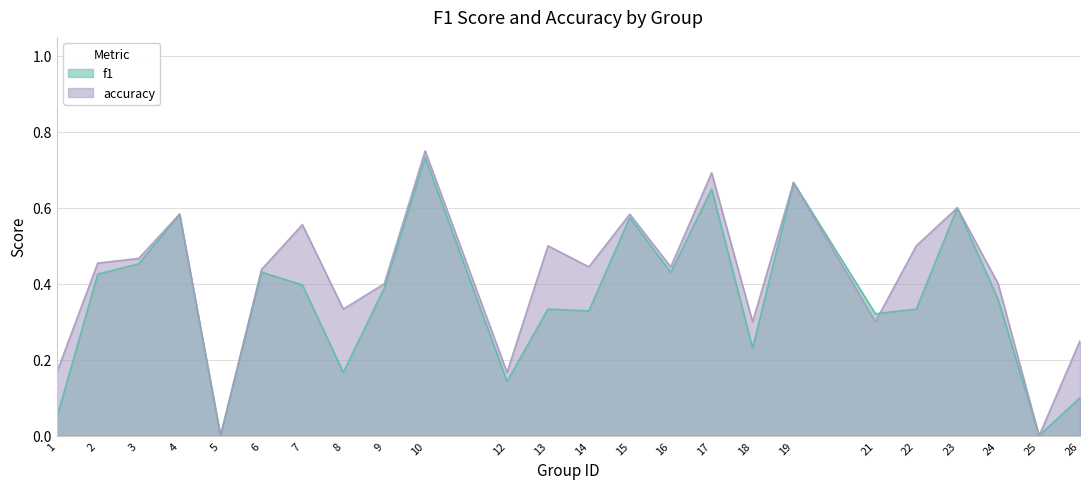

How many accuracy values are between 0 and 1?

24